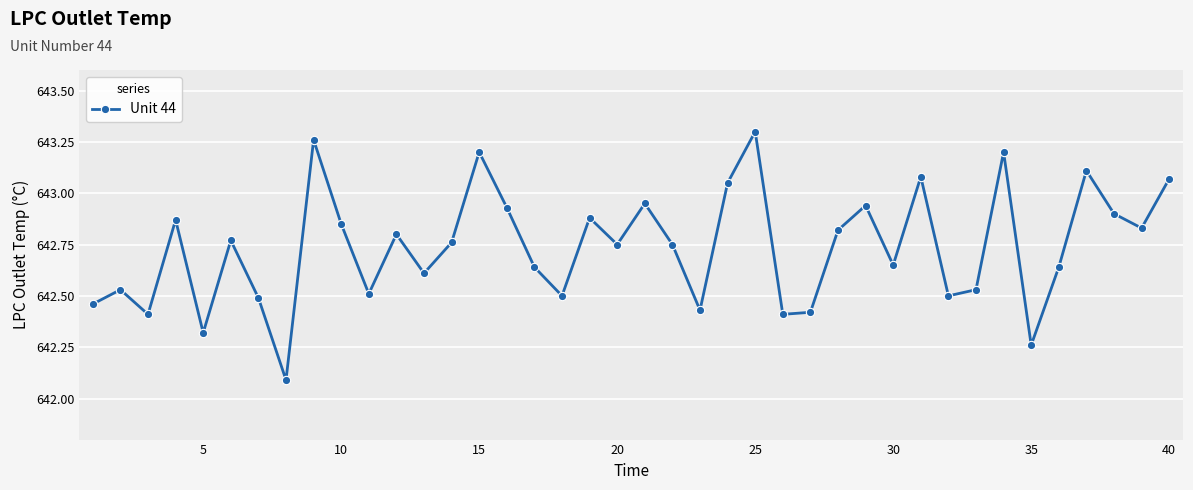

What is the sum of all values?

25709.5